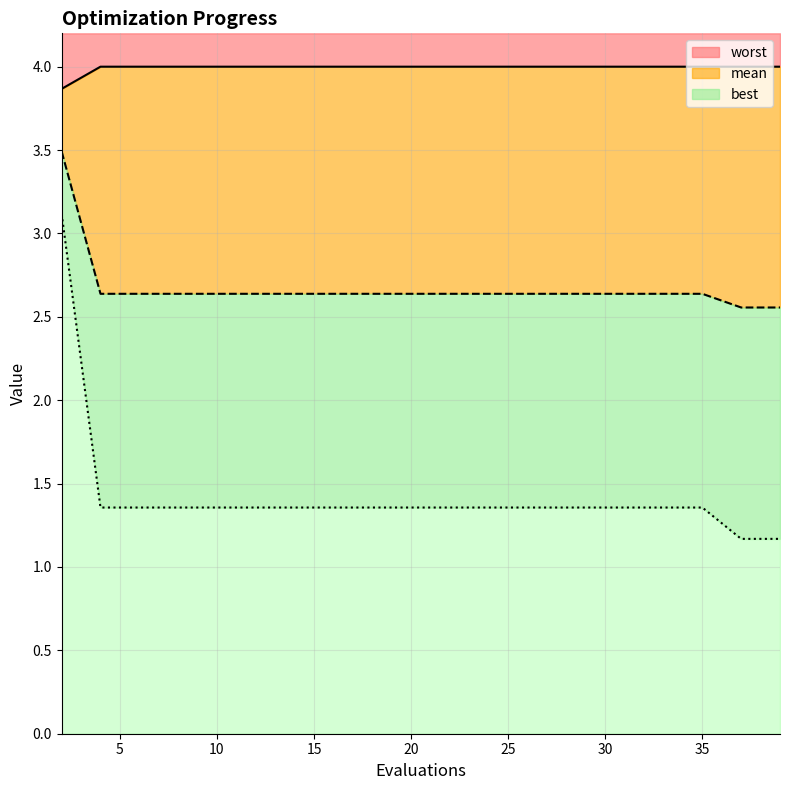

Where is mean nearest to the value 3?

4